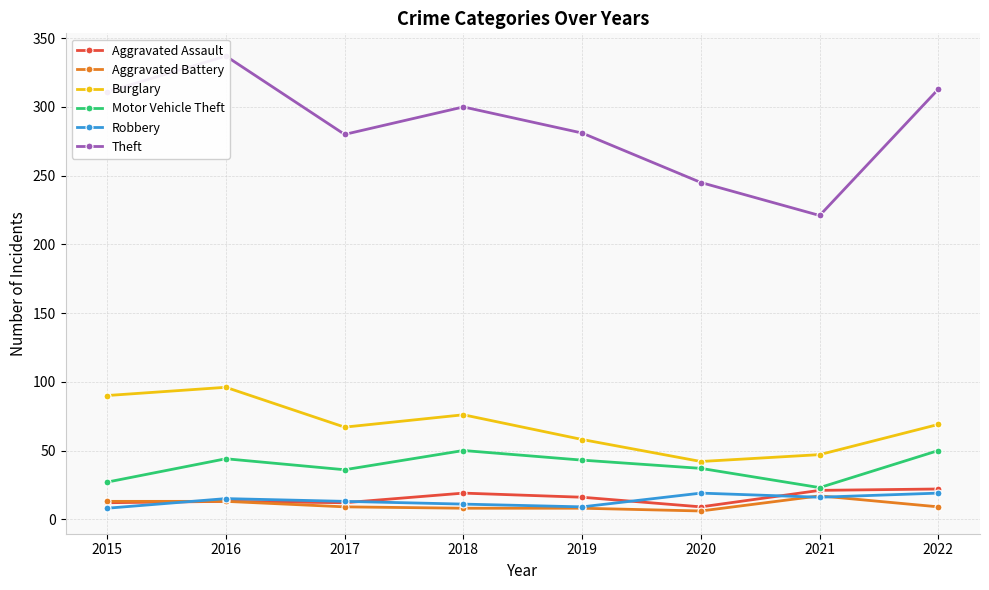

What is the lowest value of the Motor Vehicle Theft series?

23